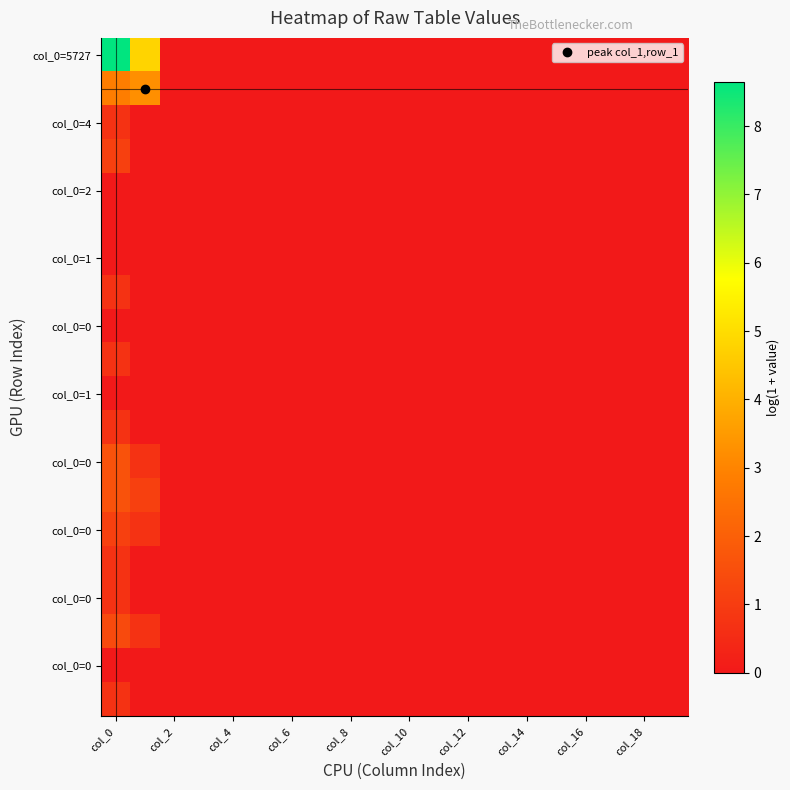

What is the greatest value displayed?

8.7